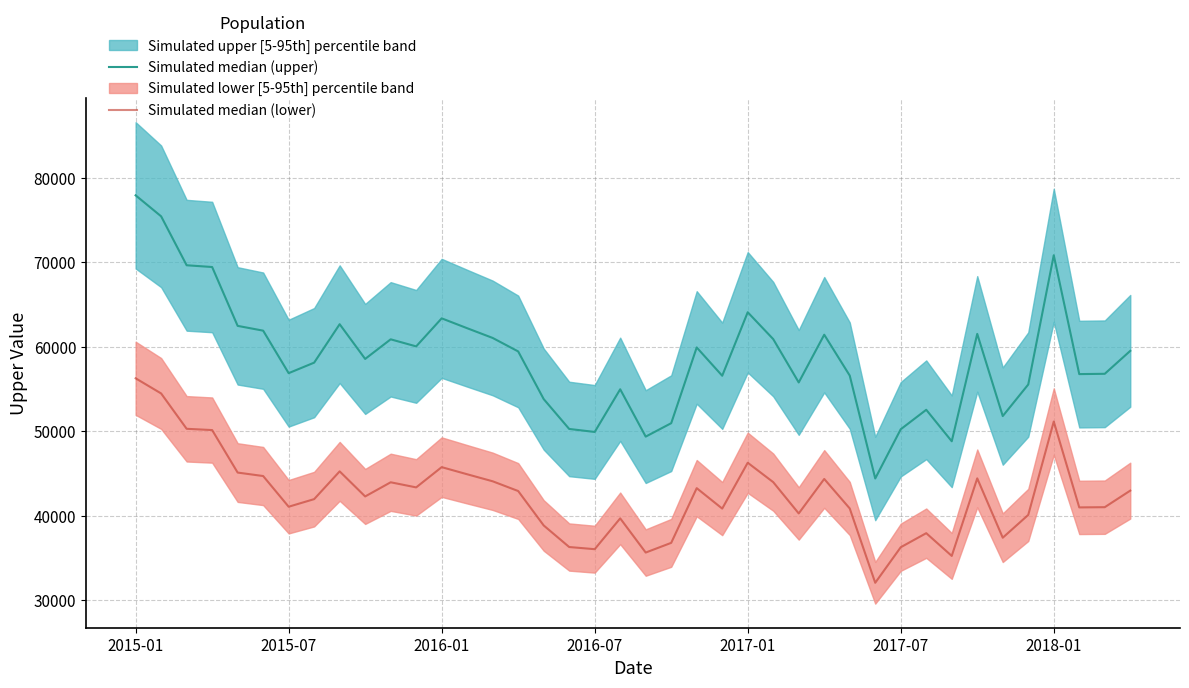

Which series changed the most between 29 and 38?

Simulated median (upper)